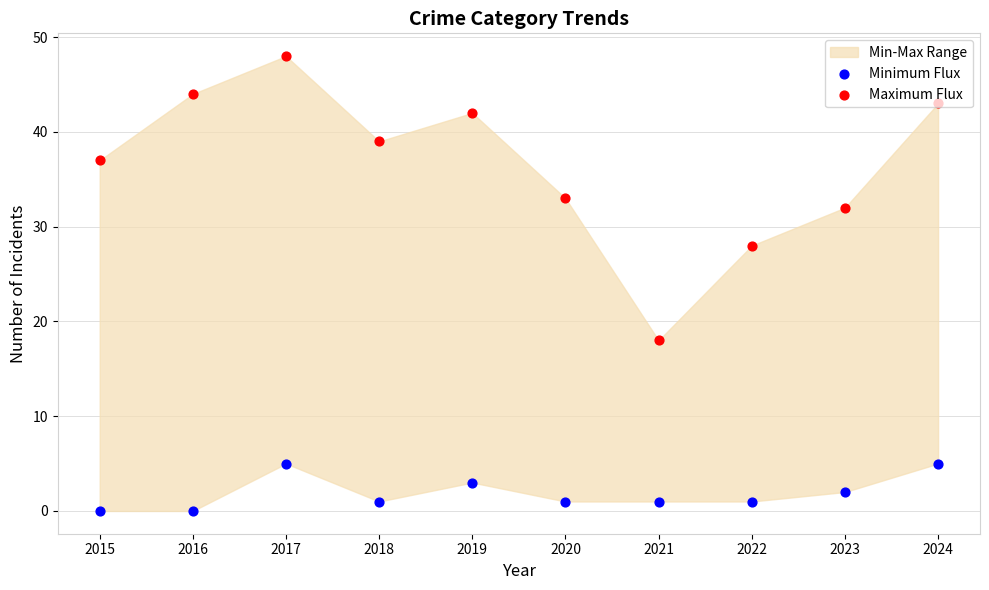

Which series contains the lowest Y value?

Minimum Flux